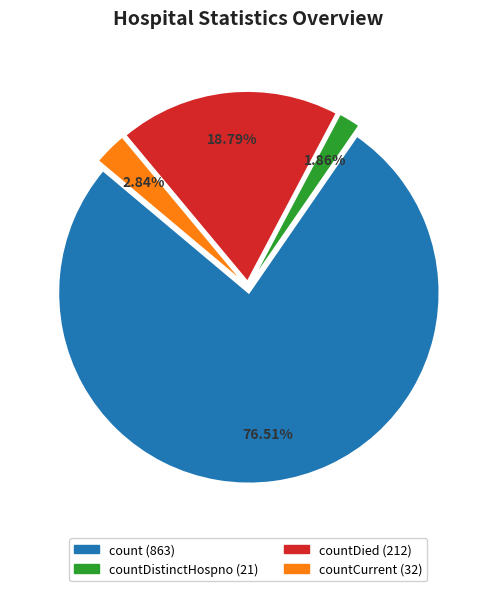

To the nearest percent, what is the average slice percentage?

25%